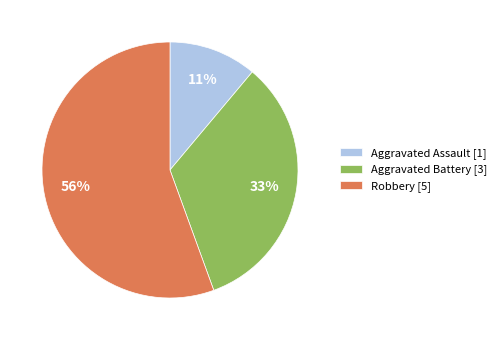

Which category accounts for the majority?

Robbery